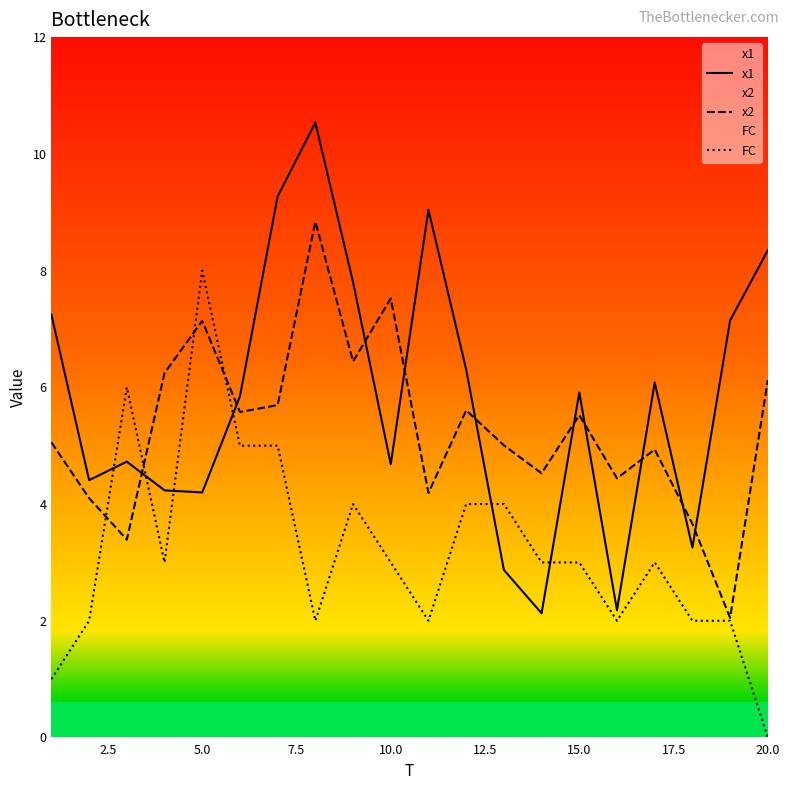

How many values in the x1 series exceed 5?

11